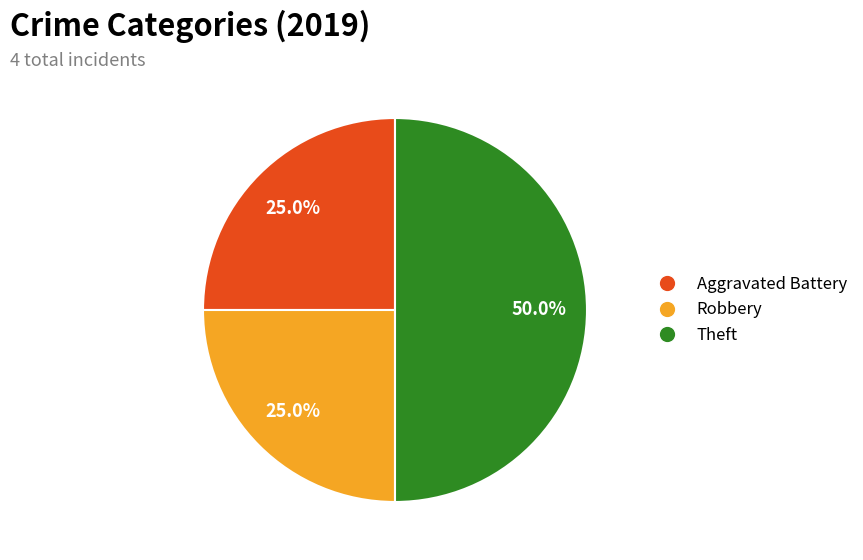

Is it true that Aggravated Battery is 25% of the pie?

True